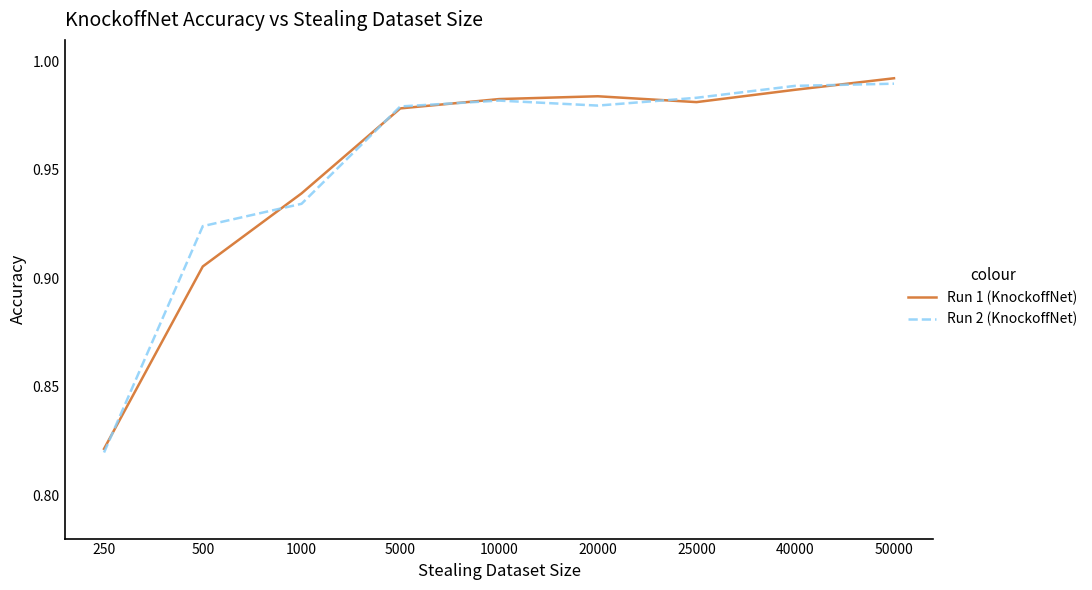

What is the difference between the maximum and minimum values in the Run 2 (KnockoffNet) series?

0.2